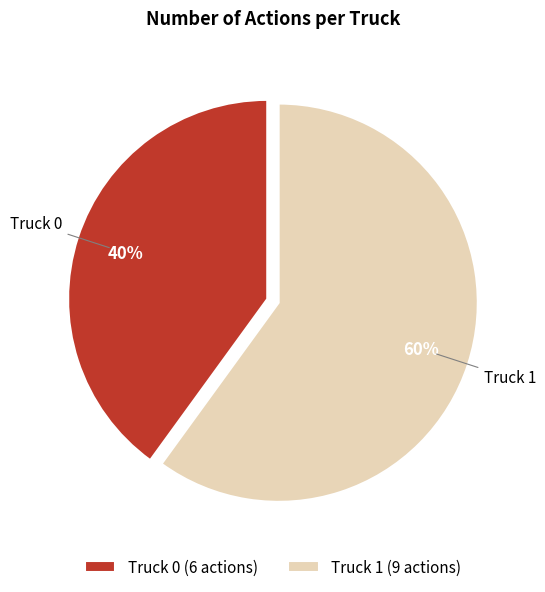

What percentage is the Truck 0 slice, to the nearest percent?

40%